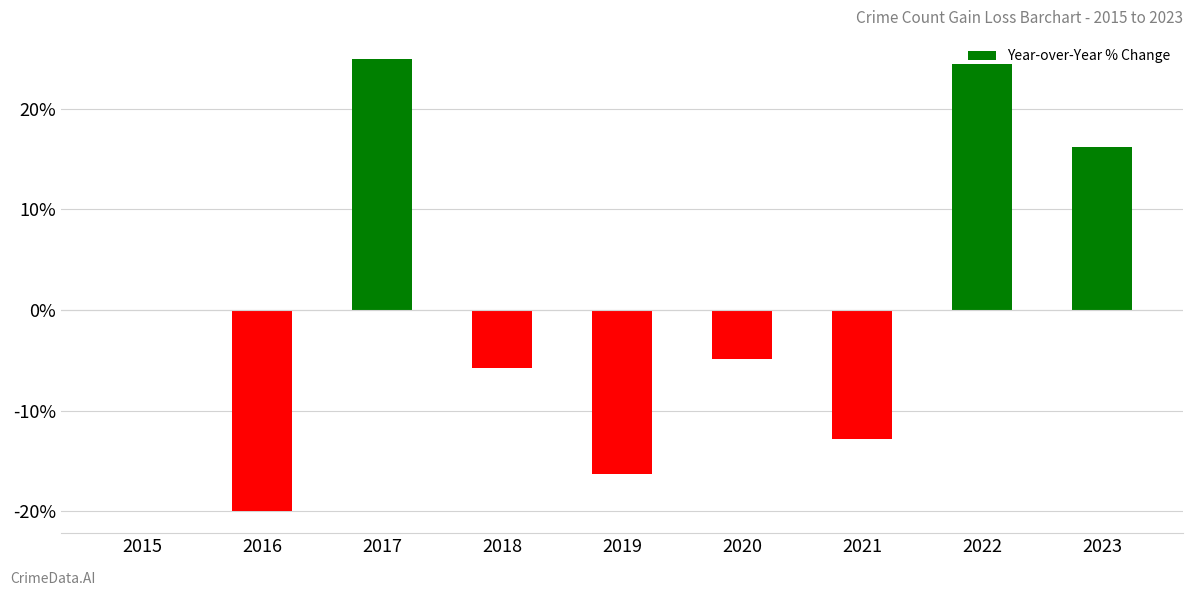

List the labels in order of value, smallest first.

2016, 2019, 2021, 2018, 2020, 2015, 2023, 2022, 2017